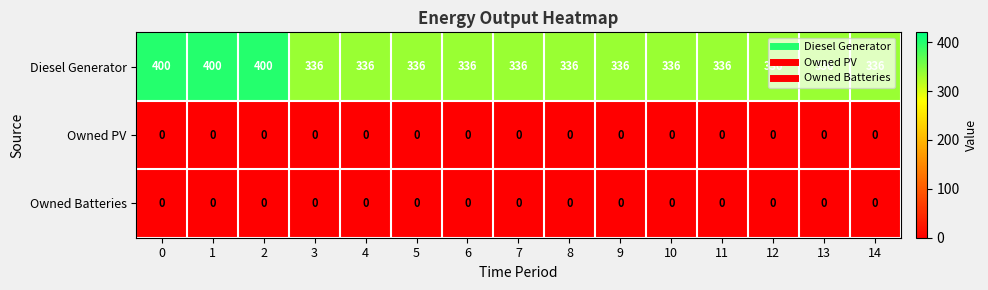

Which series has the largest total across all categories?

Diesel Generator